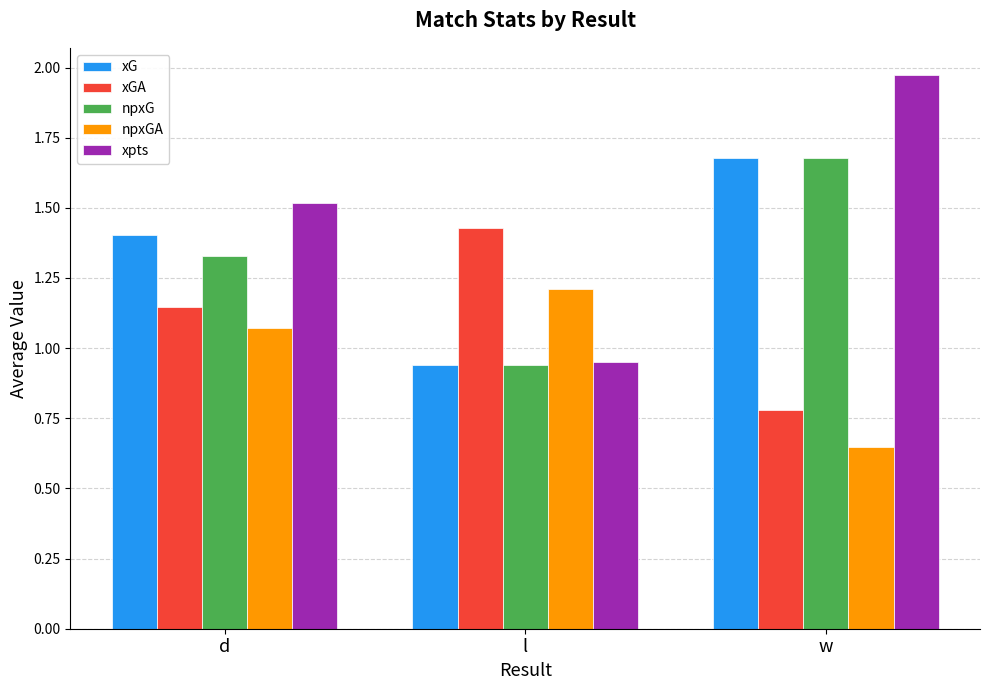

The xG series shows 2.5 at d. True or false?

False